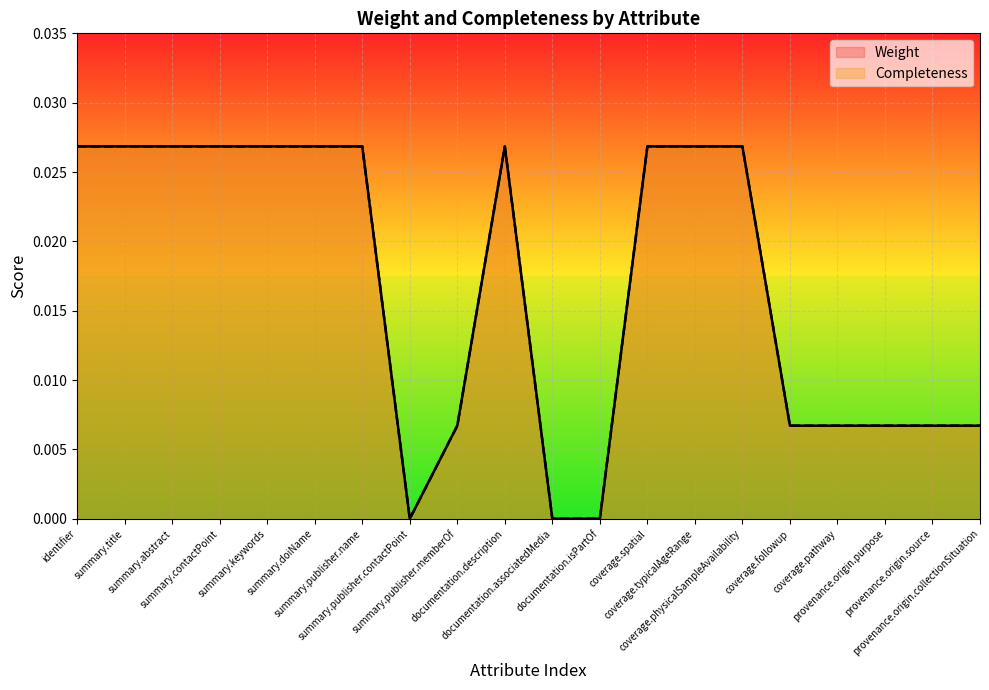

Which series has the largest total across all categories?

Weight